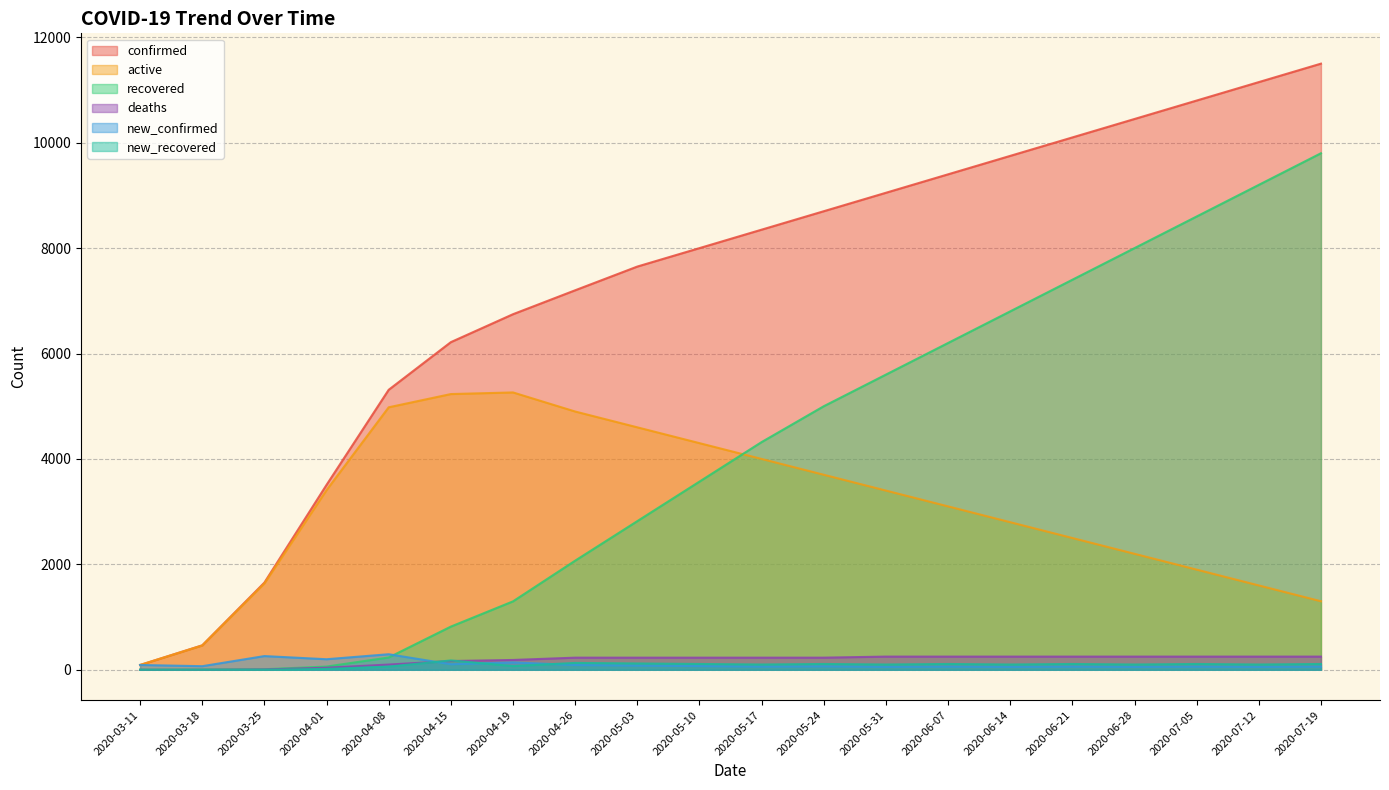

Which series has the largest range (max minus min)?

confirmed